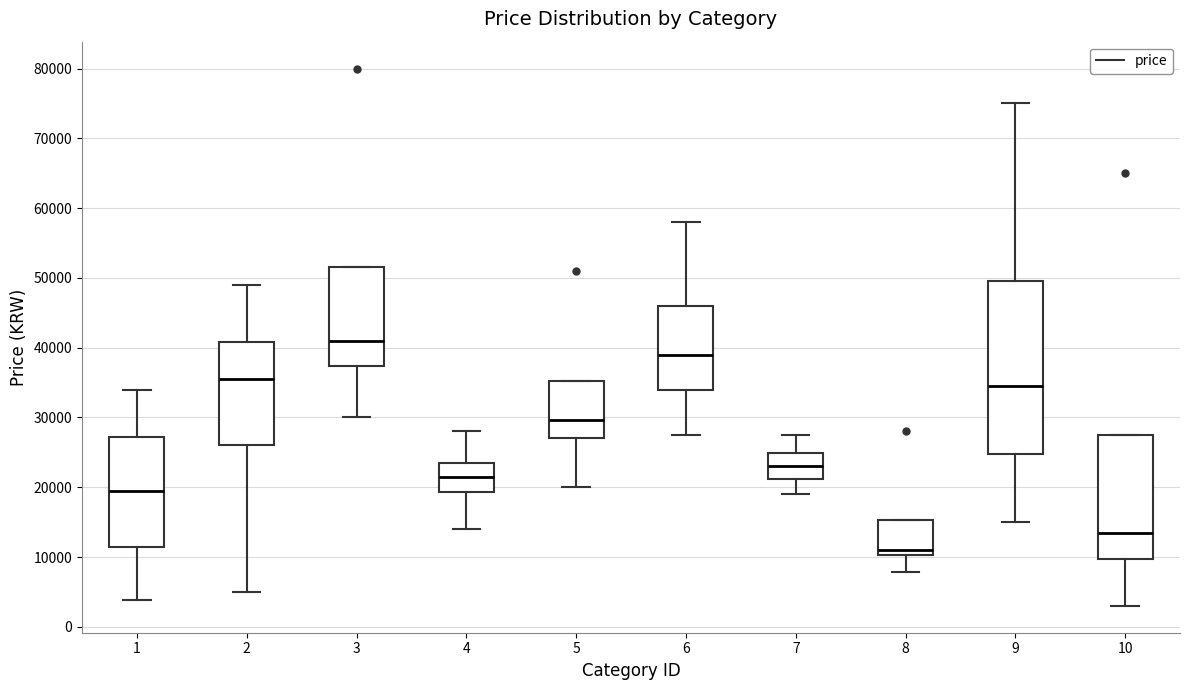

Where does the upper whisker of the box at x = 7 end on the y-axis? The values are not printed on the chart, so give them approximately, as read against the axis.

28000